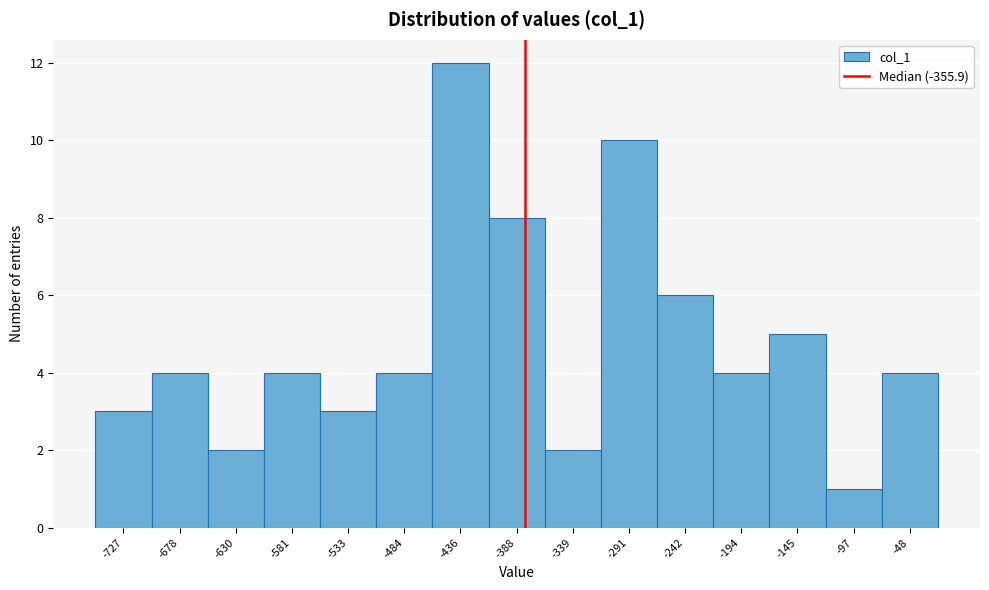

Reading right to left, list all the values displayed in this chart.

-48=4	-97=1	-145=5	-194=4	-242=6	-291=10	-339=2	-388=8	-436=12	-484=4	-533=3	-581=4	-630=2	-678=4	-727=3